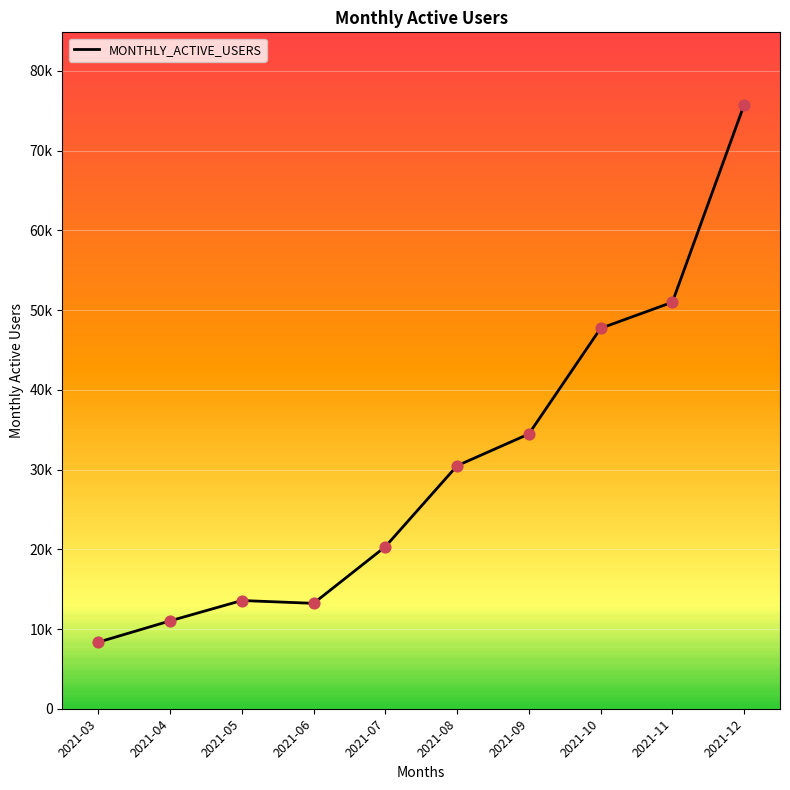

Which has a higher value, 2021-07 or 2021-11?

2021-11